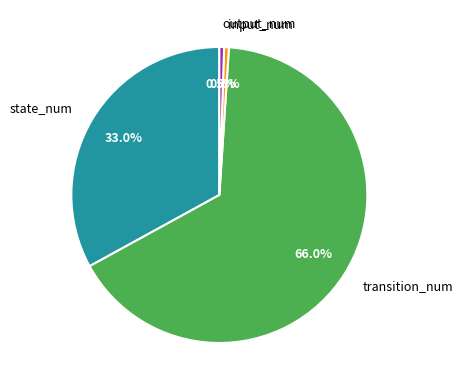

What percentage is NOT represented by state_num?

67.0%